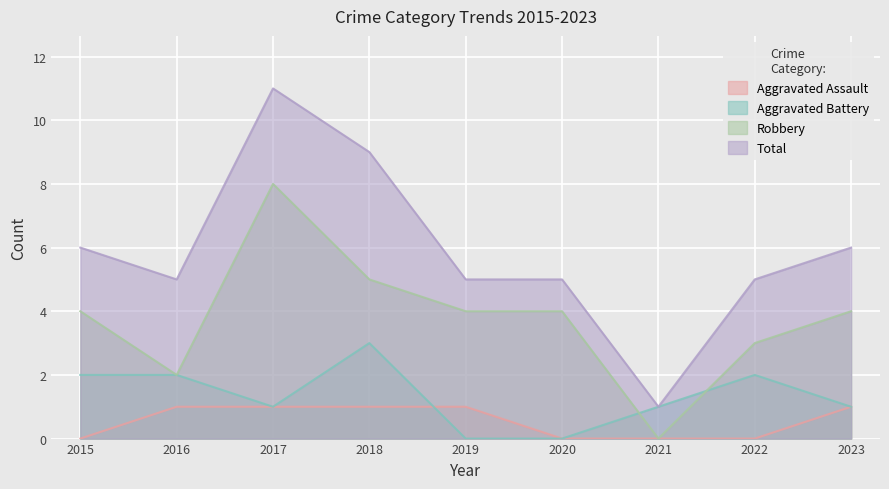

What is the total value across all series at 2015?

12